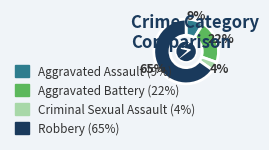

To the nearest percent, what is the average slice percentage?

25%